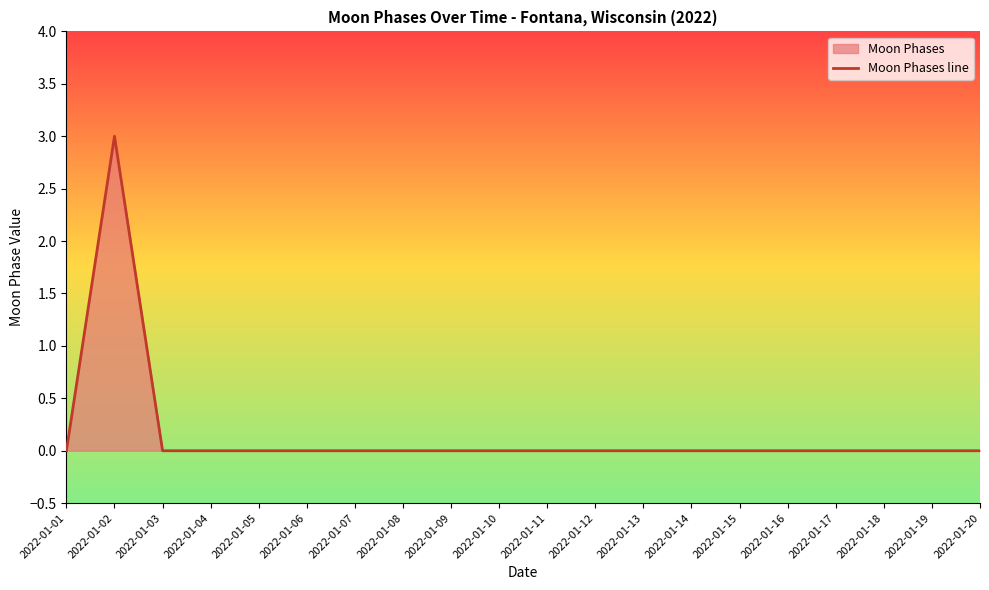

Reading right to left, transcribe all the data shown in this chart.

2022-01-20=0	2022-01-19=0	2022-01-18=0	2022-01-17=0	2022-01-16=0	2022-01-15=0	2022-01-14=0	2022-01-13=0	2022-01-12=0	2022-01-11=0	2022-01-10=0	2022-01-09=0	2022-01-08=0	2022-01-07=0	2022-01-06=0	2022-01-05=0	2022-01-04=0	2022-01-03=0	2022-01-02=3	2022-01-01=0